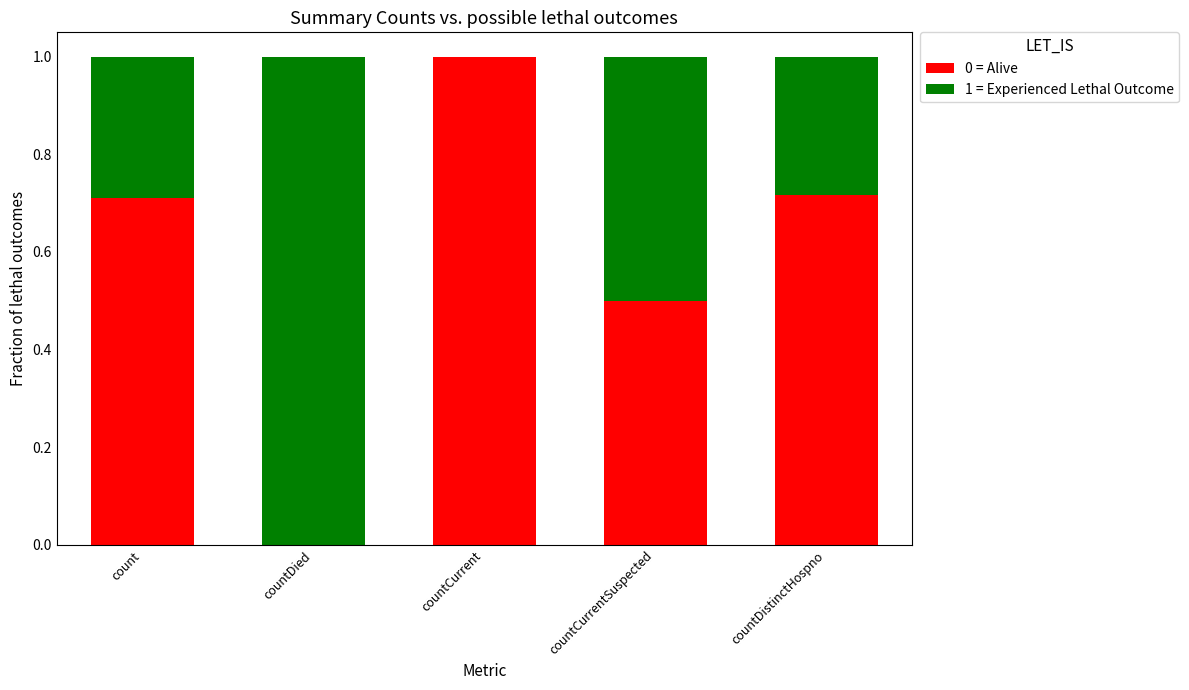

Are the bars horizontal?

No